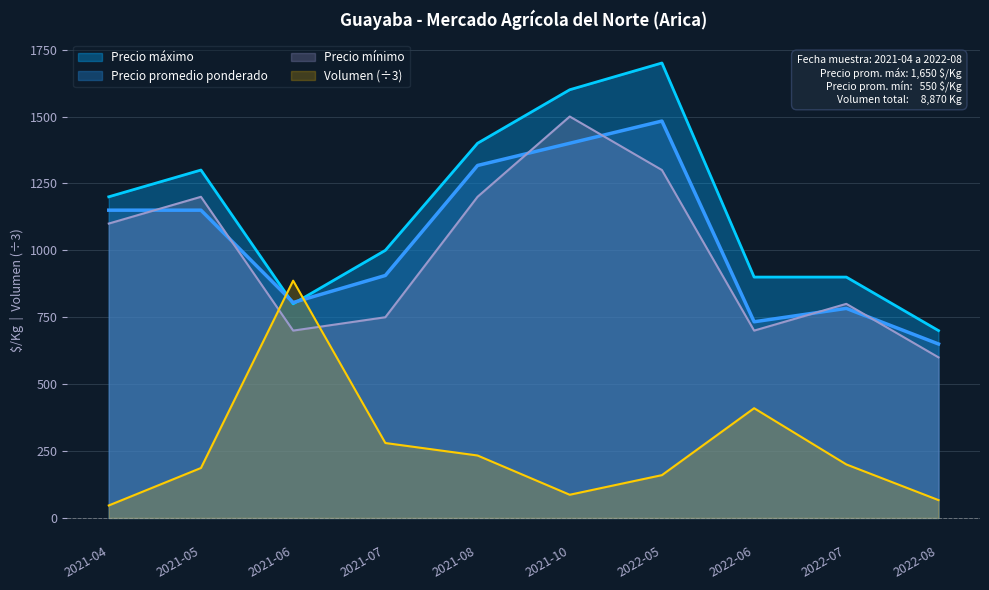

Which series changed the most between 2022-06 and 2022-07?

Volumen (÷3)